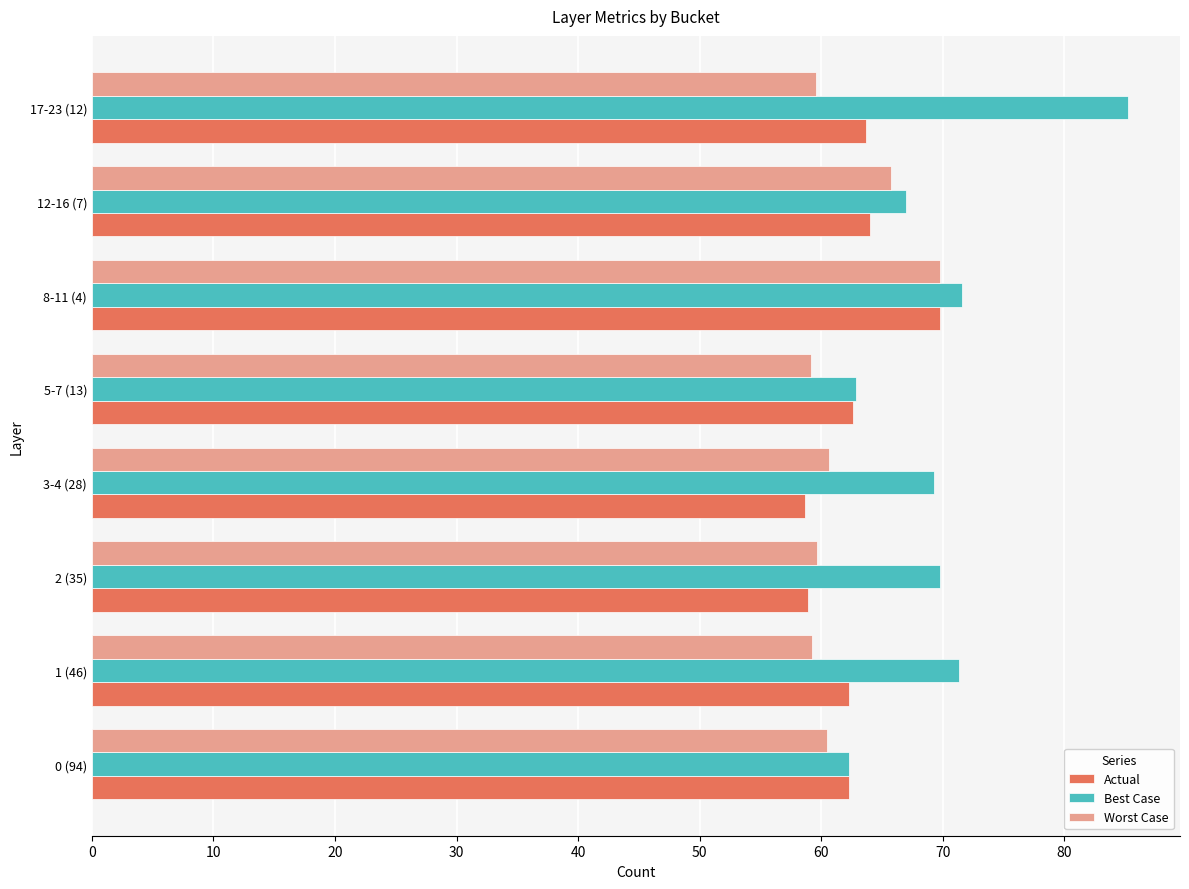

Which category has the highest value in the Actual series?

8-11 (4)